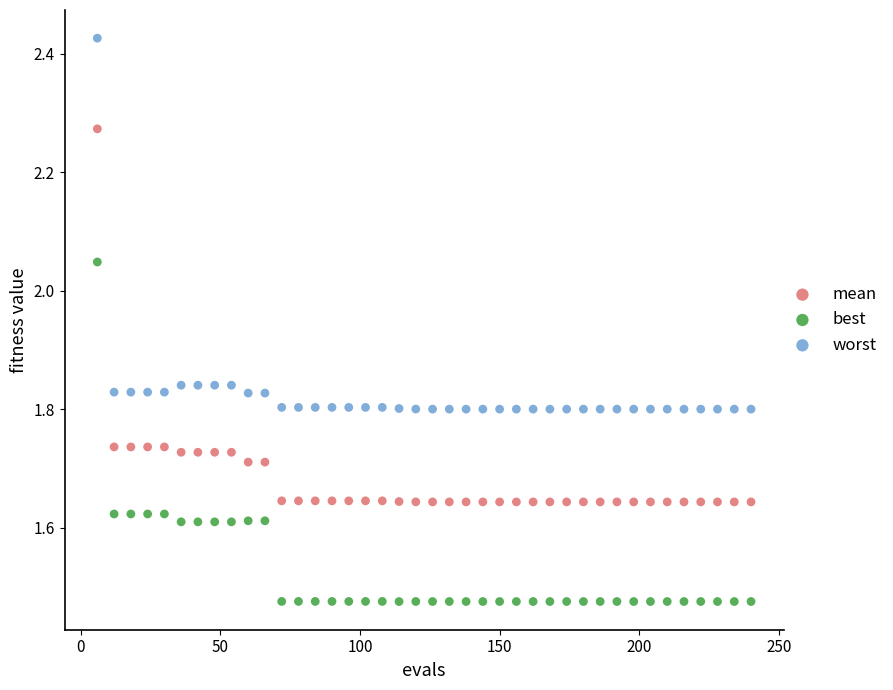

Which series contains the lowest Y value?

best